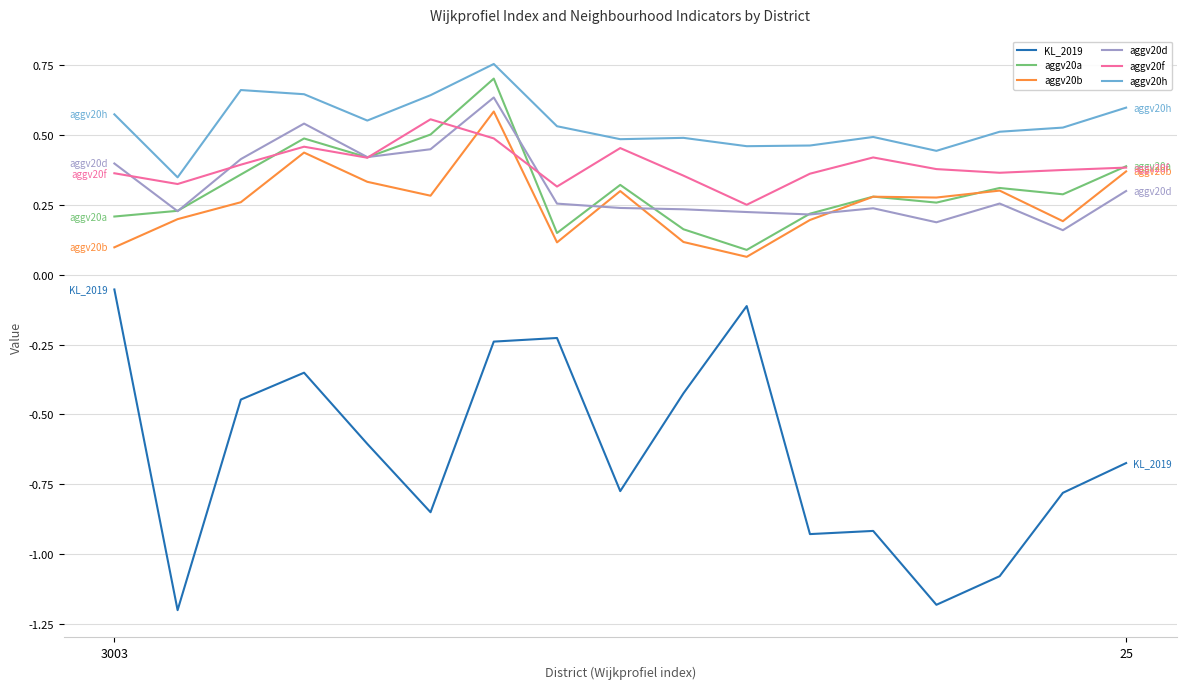

True or false: aggv20d and KL_2019 intersect in this chart.

False